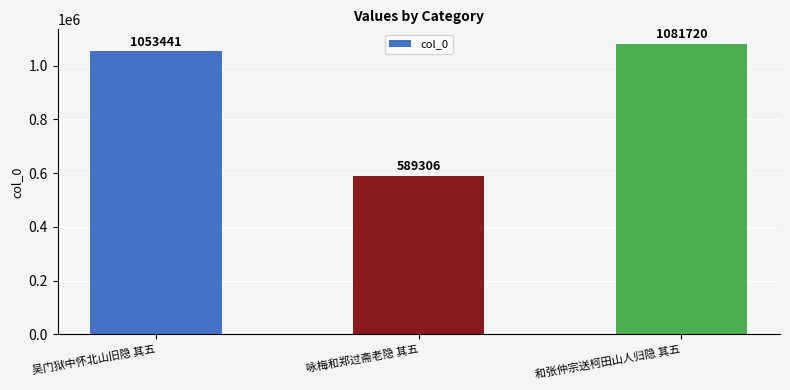

What is the difference between the values at 和张仲宗送柯田山人归隐 其五 and 吴门狱中怀北山旧隐 其五?

28279